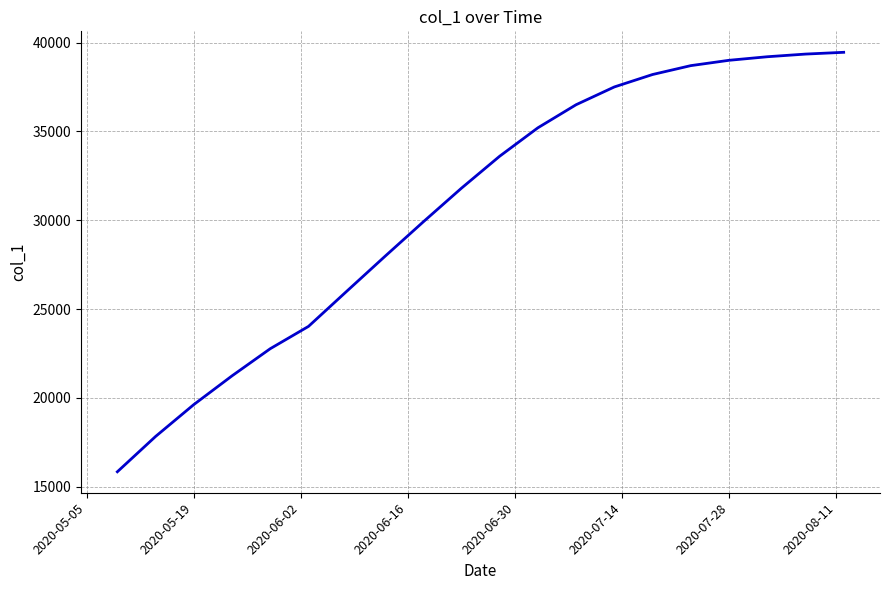

What is the minimum value shown in the chart?

15842.6